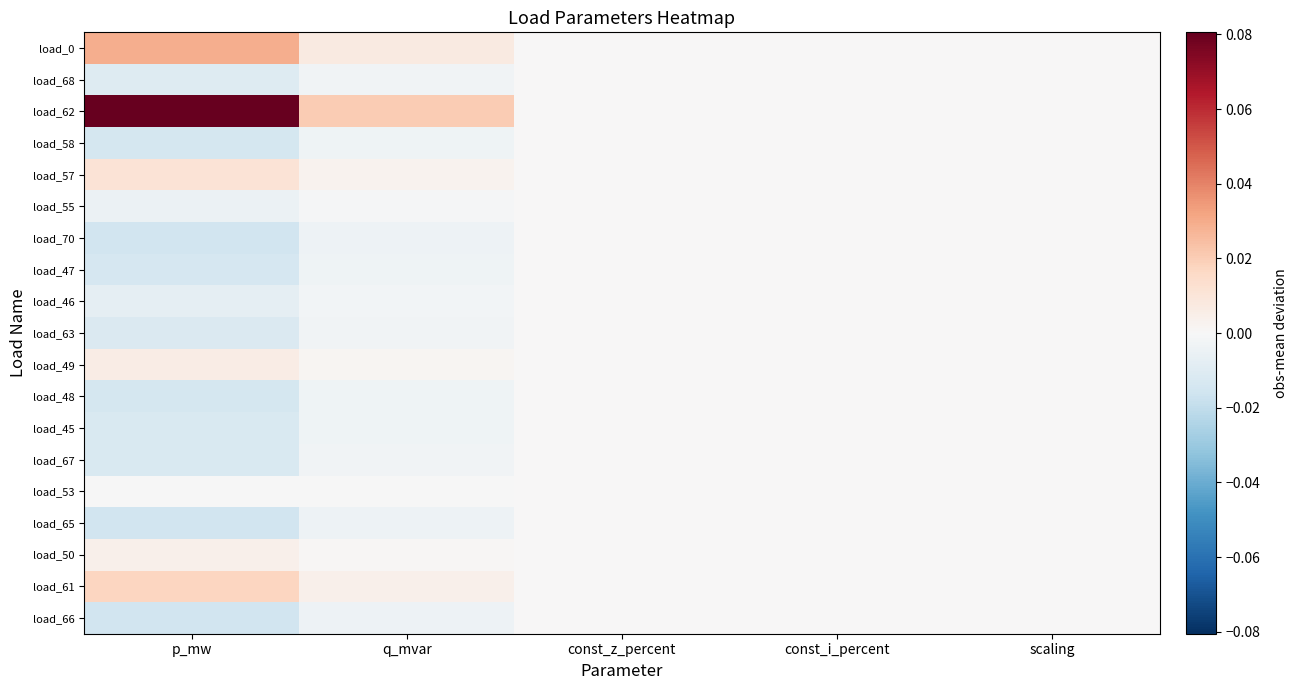

Between p_mw and const_i_percent, which is larger?

p_mw